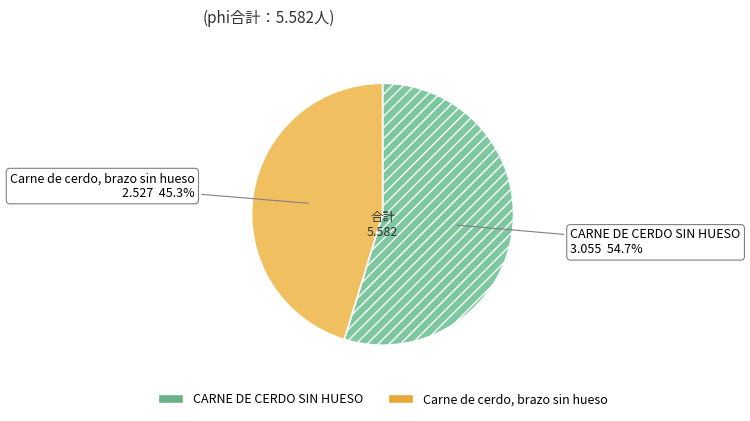

Approximately how many times larger is the value at CARNE DE CERDO SIN HUESO compared to Carne de cerdo, brazo sin hueso?

1.2